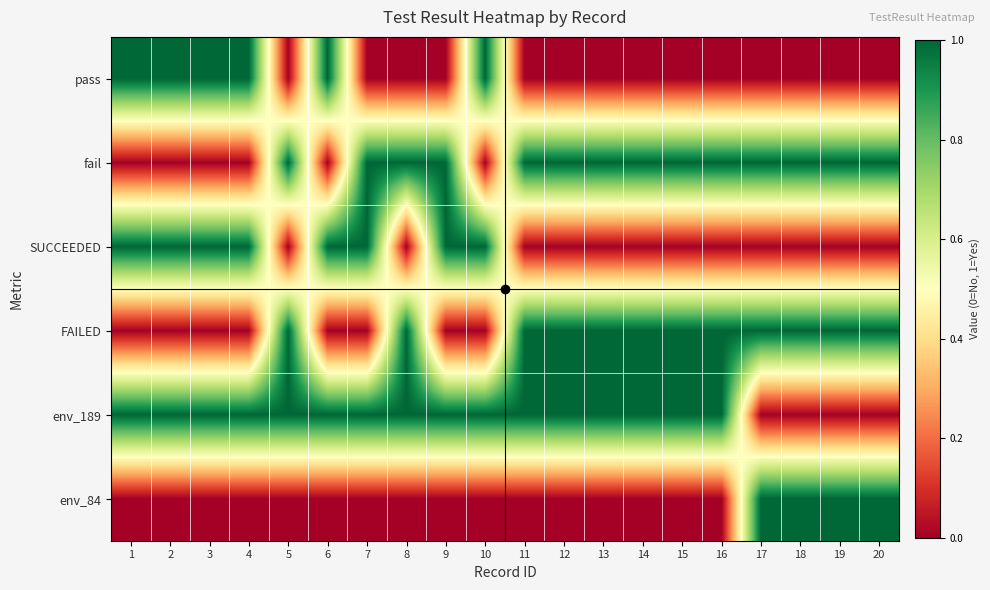

Between 14 and 2, which is larger?

2